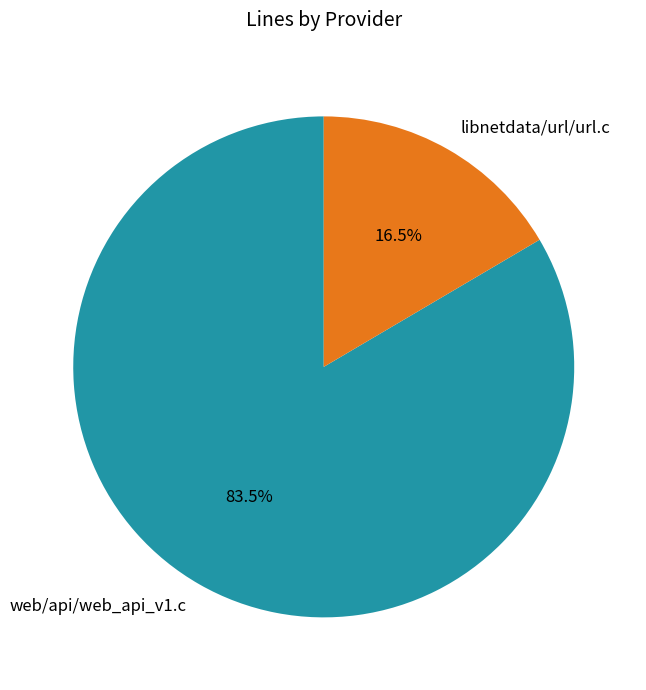

To the nearest percent, what is the difference between the libnetdata/url/url.c and web/api/web_api_v1.c slice percentages?

67%